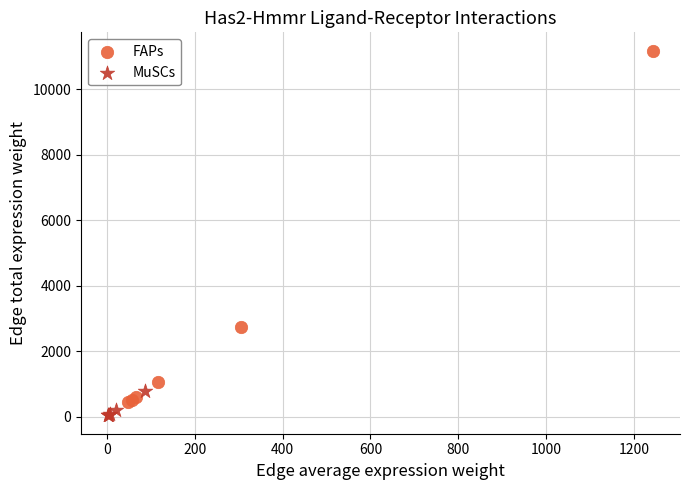

Which series contains the highest Y value?

FAPs